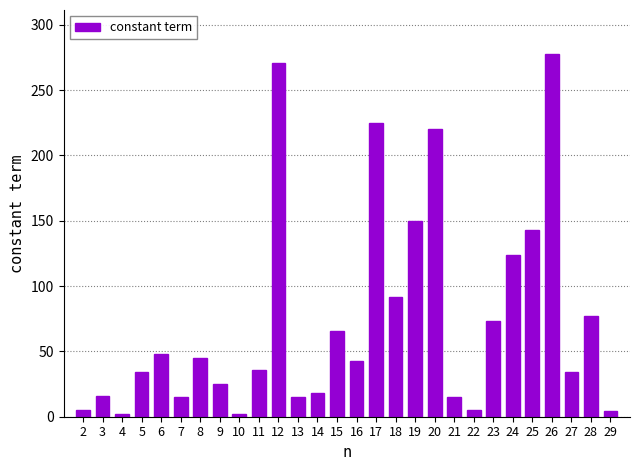

What value does the data have at 19?

150